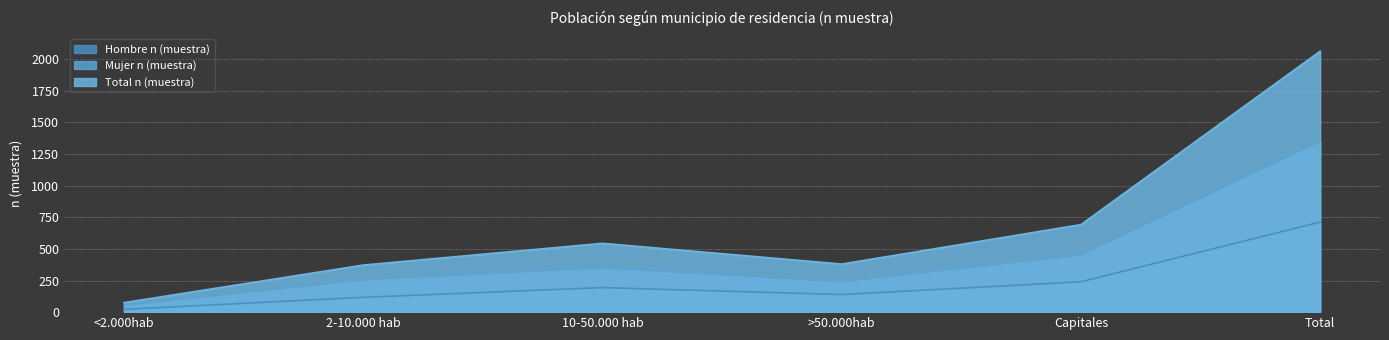

What is the sum of all Hombre n (muestra) values?

1424